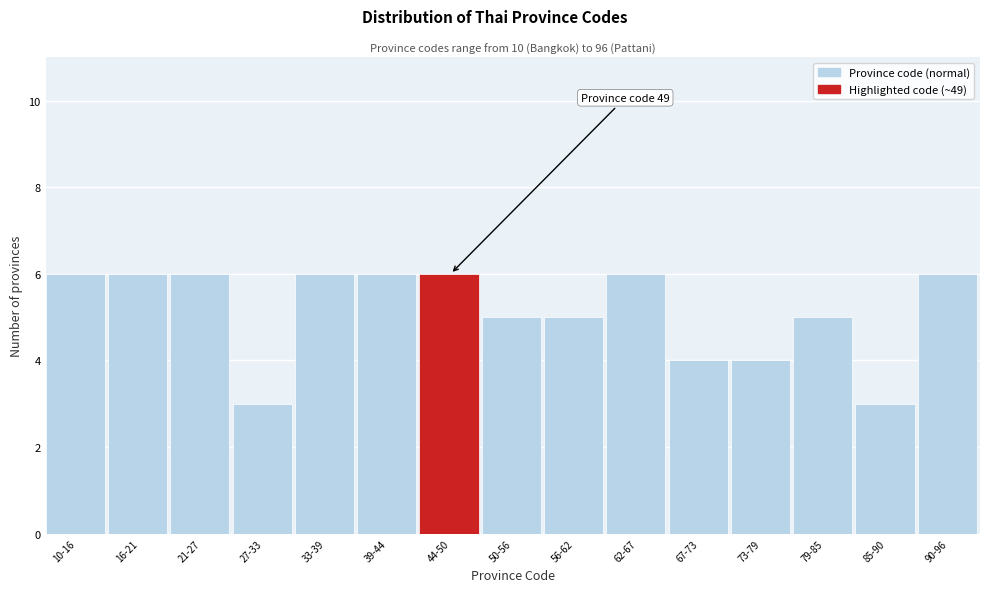

Reading left to right, transcribe all the data shown in this chart.

10-16=6	16-21=6	21-27=6	27-33=3	33-39=6	39-44=6	44-50=6	50-56=5	56-62=5	62-67=6	67-73=4	73-79=4	79-85=5	85-90=3	90-96=6